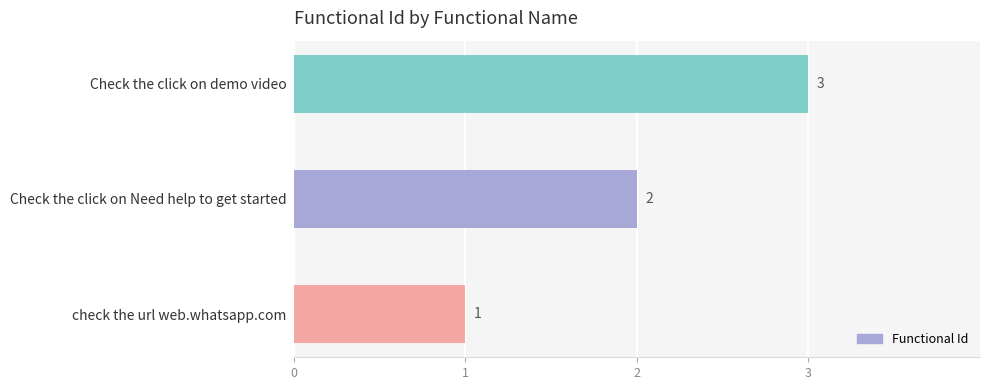

Which label corresponds to the largest value in the chart?

Check the click on demo video